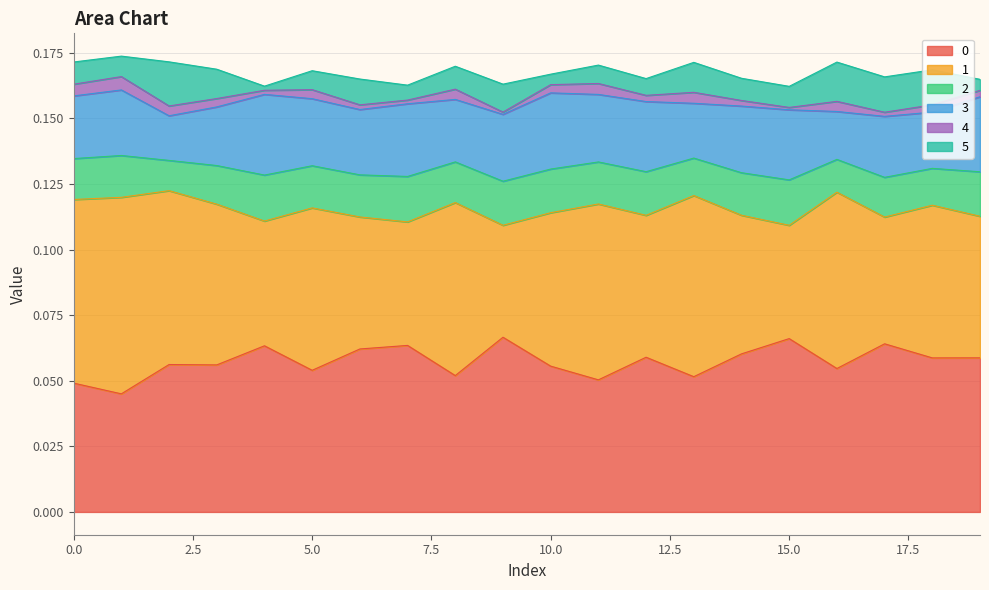

What is the total value across all series at 19?

0.2